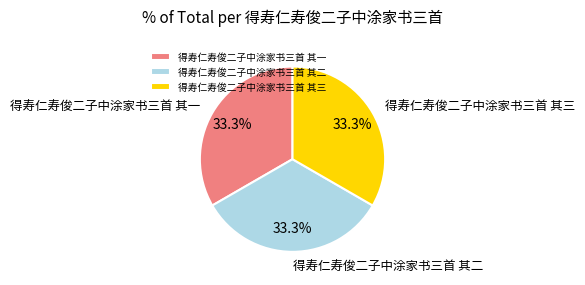

How many slices are in this pie chart?

3